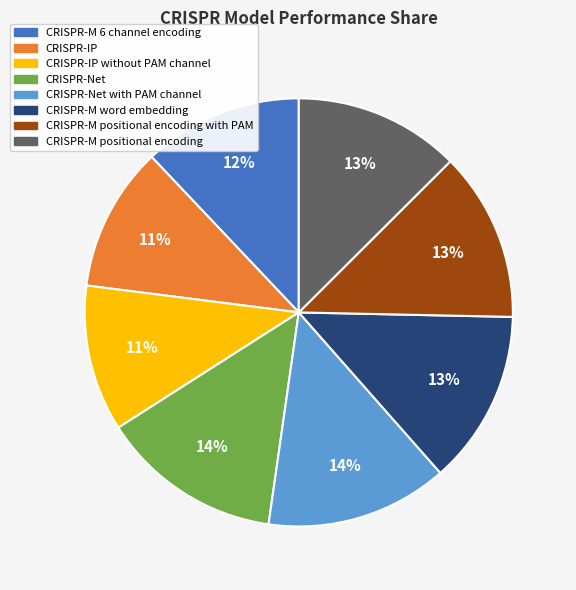

How many segments does this pie chart have?

8